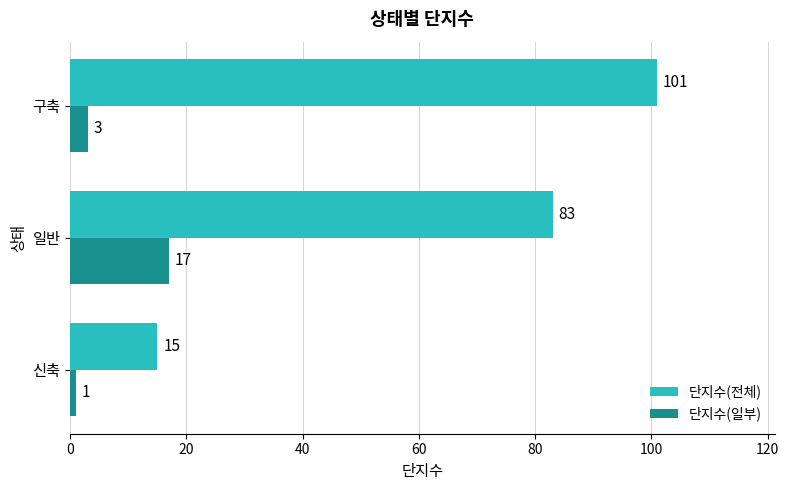

Rank the categories by 단지수(일부) value from highest to lowest.

일반, 구축, 신축